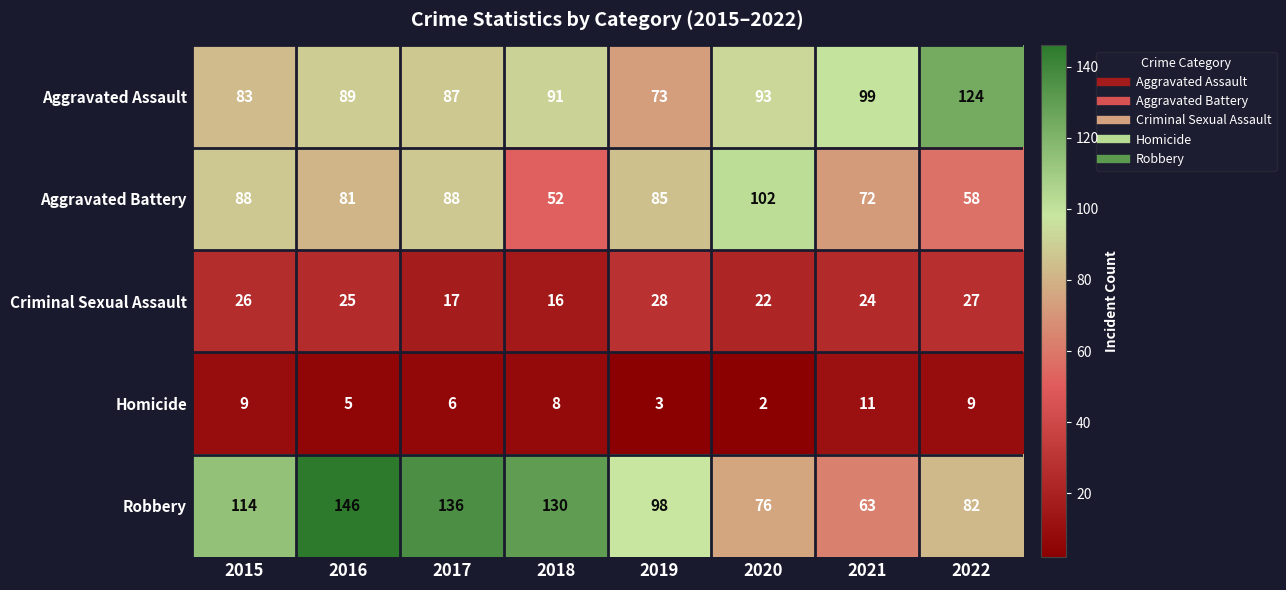

What is the greatest value displayed?

146